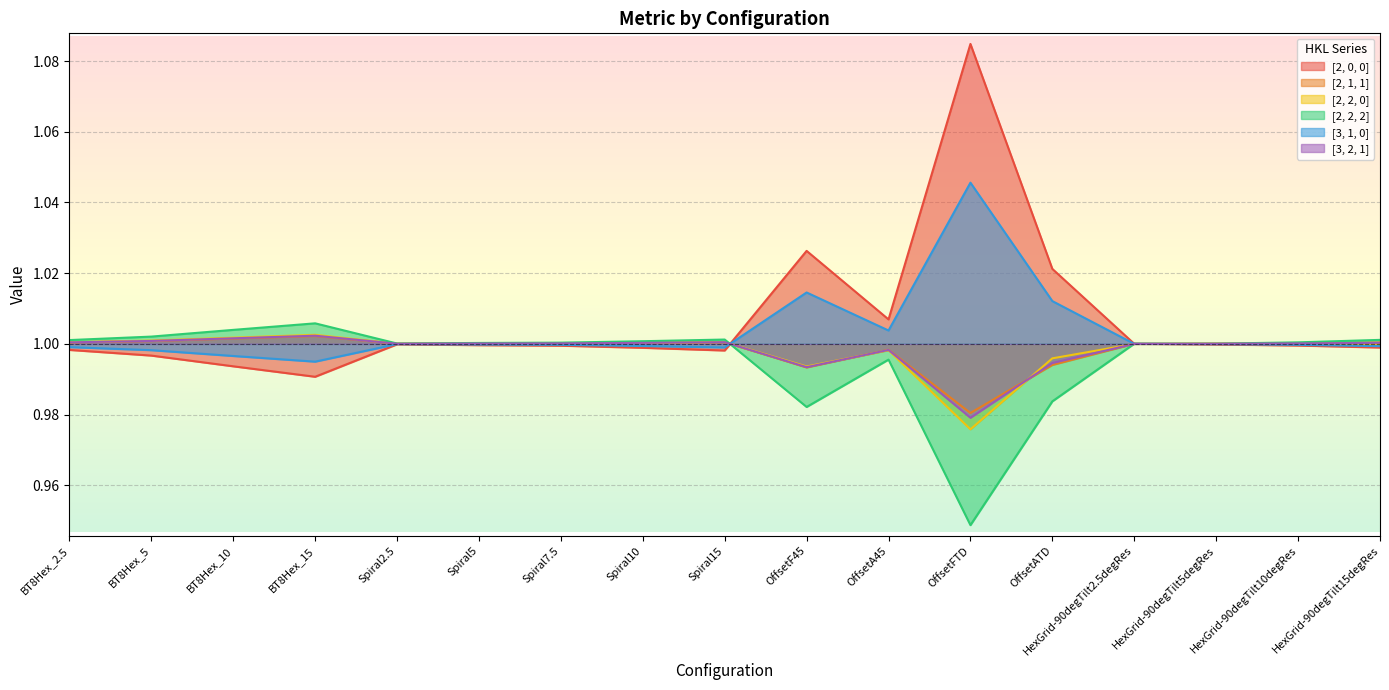

At which label is [3, 2, 1] closest to 0?

OffsetFTD